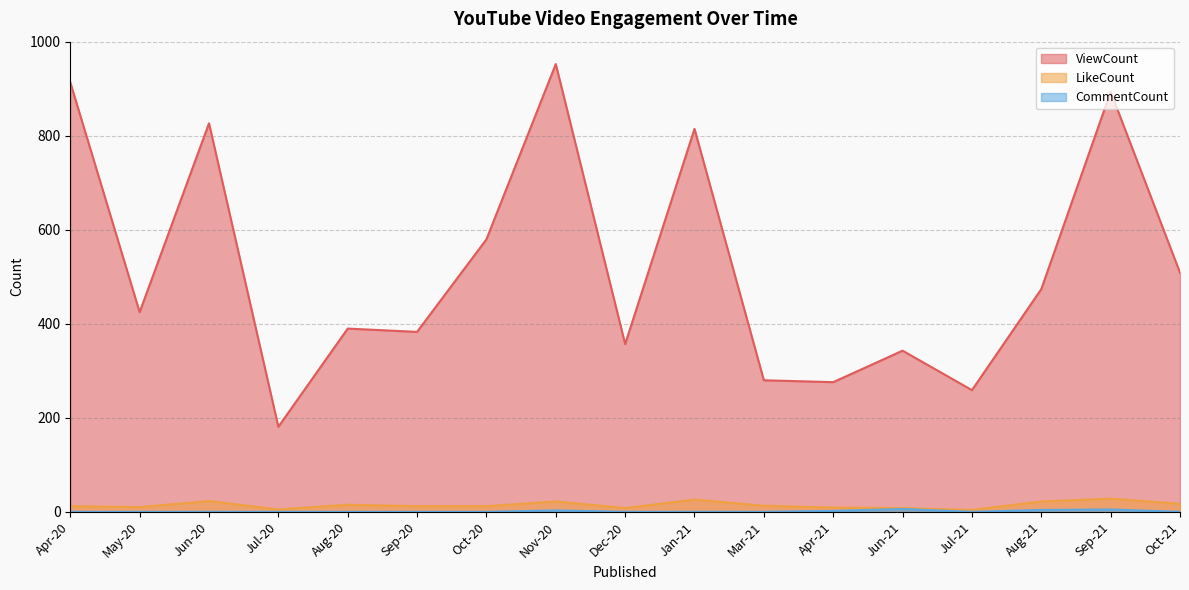

Which series changed the most between Sep-20 and Jan-21?

ViewCount